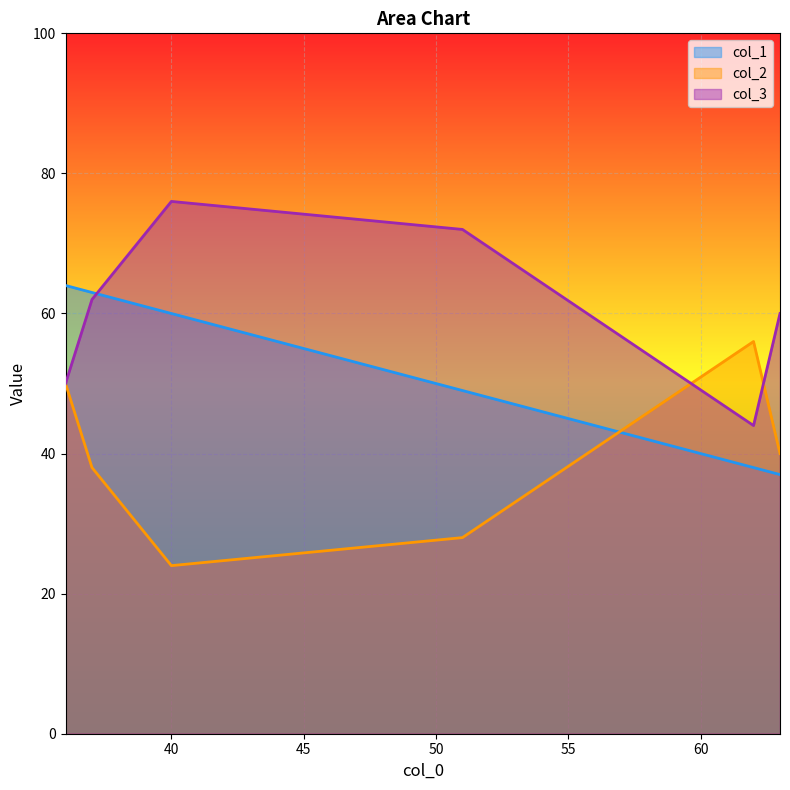

How many data points in col_1 are less than 60?

3